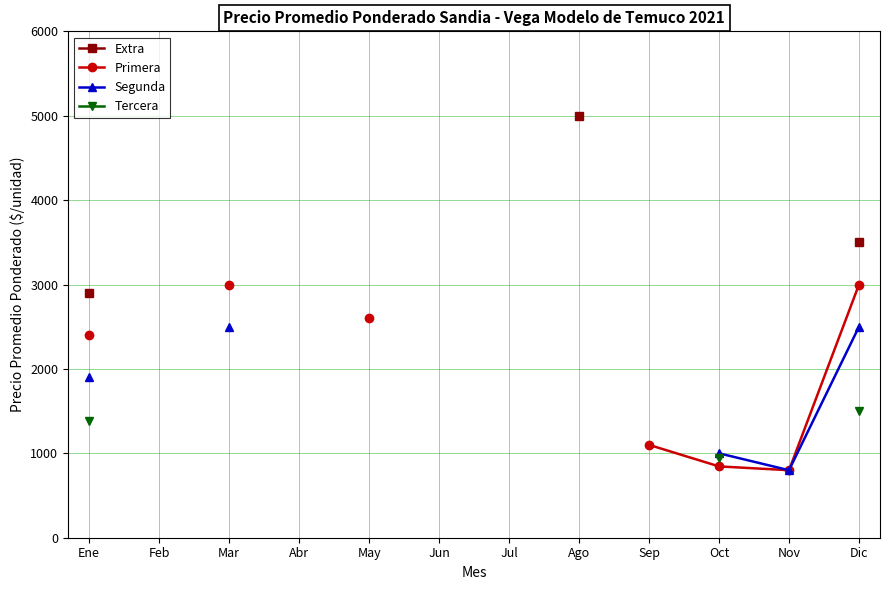

True or false: Primera and Segunda cross at least once.

False